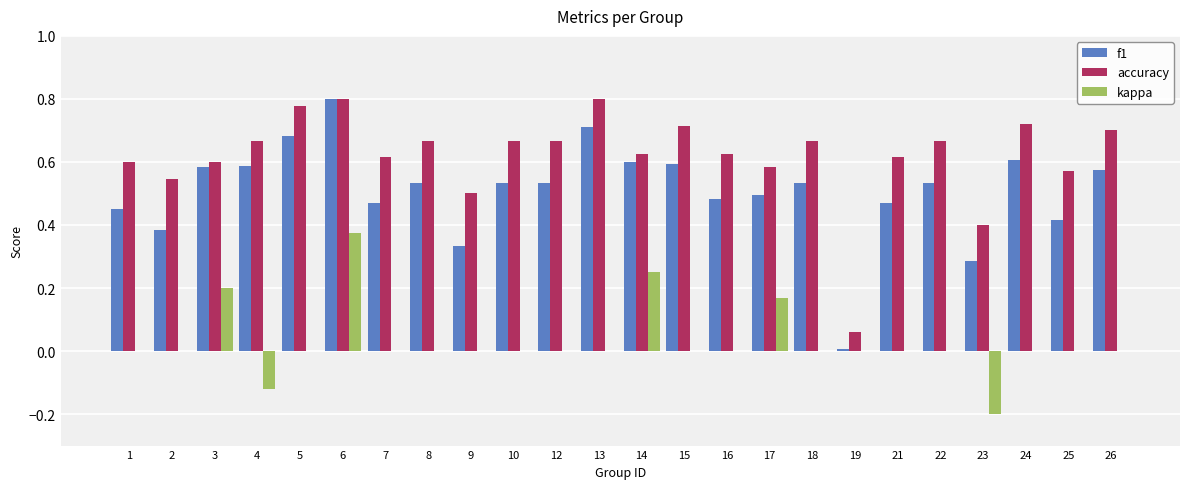

At which label is accuracy closest to 0?

19